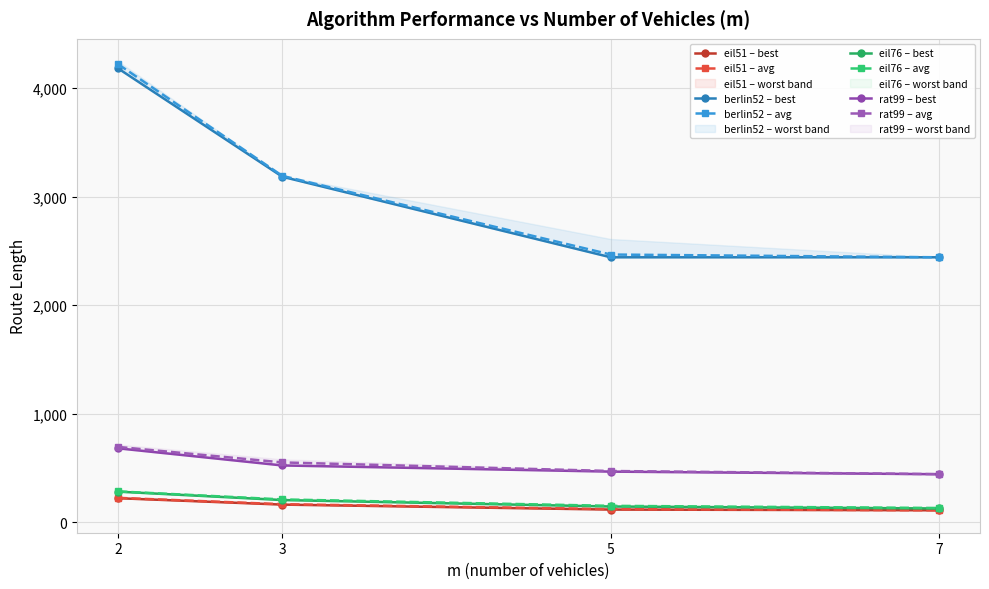

True or false: rat99 – avg has more than 1 interior local peaks.

False